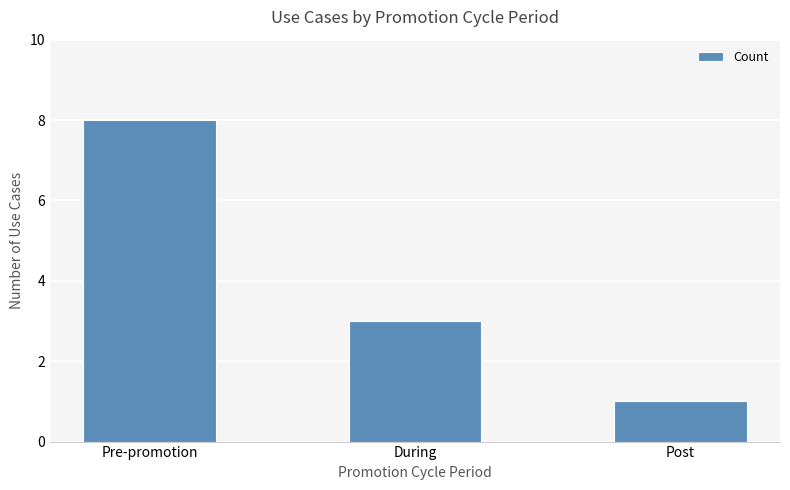

What is the change in value from Pre-promotion to During?

-5